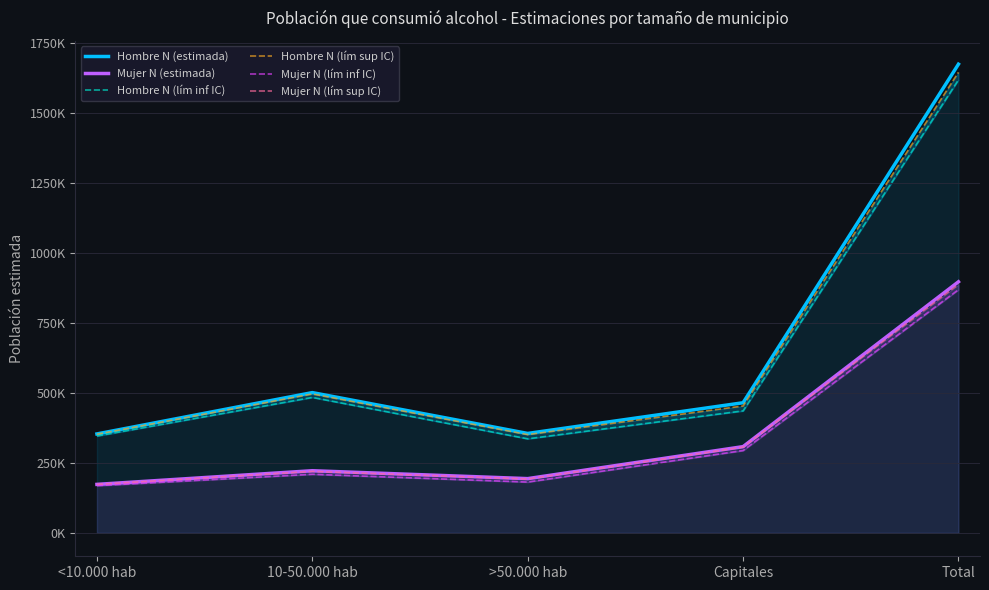

Is it true that Mujer N (estimada) equals 1235972 at Total?

False